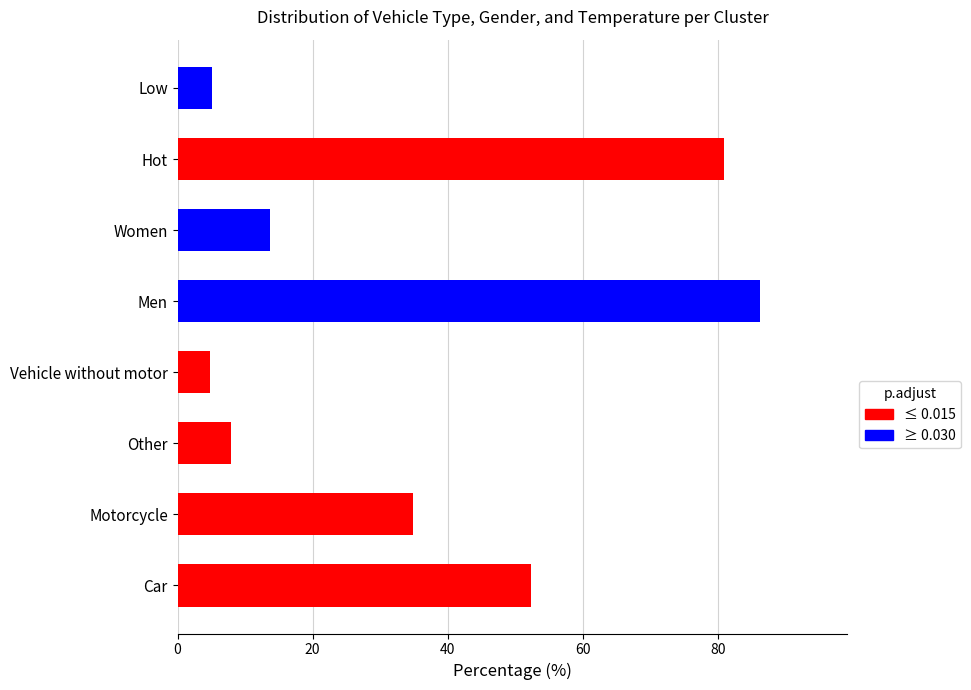

How many distinct data groups are displayed?

1